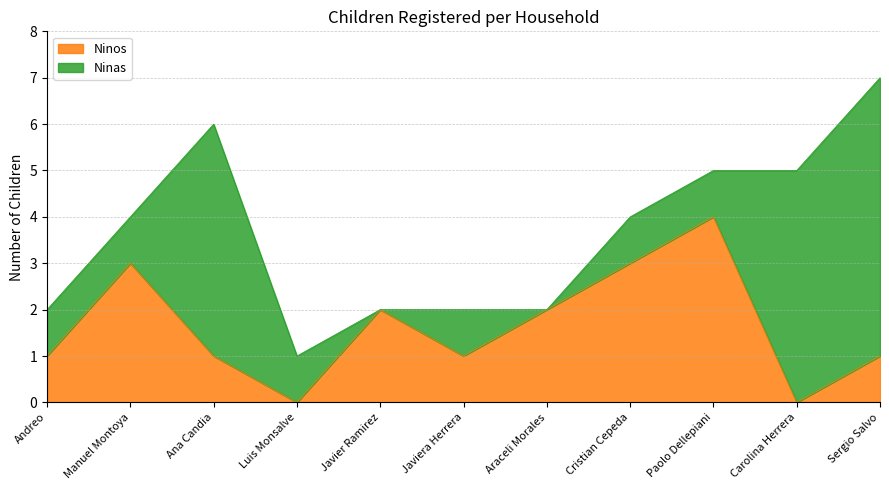

The chart shows a value of 4 at Manuel Montoya. True or false?

False